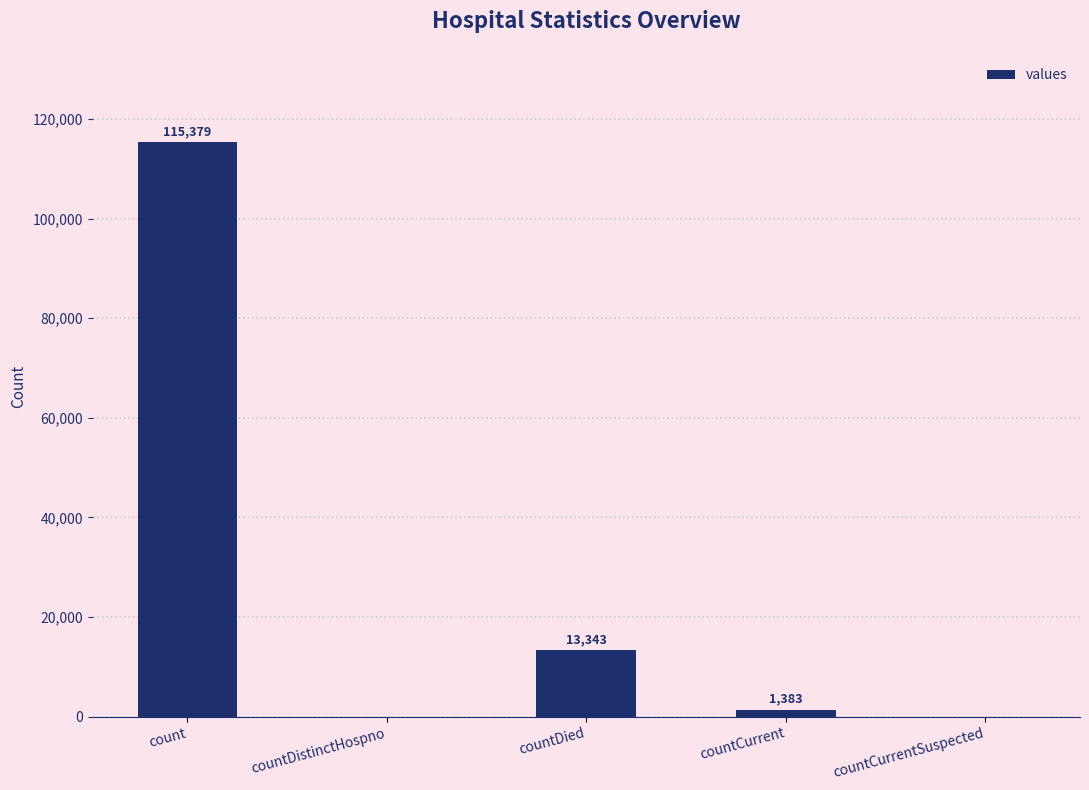

Reading left to right, what are all the values shown in this chart?

count=115379	countDistinctHospno=0	countDied=13343	countCurrent=1383	countCurrentSuspected=0